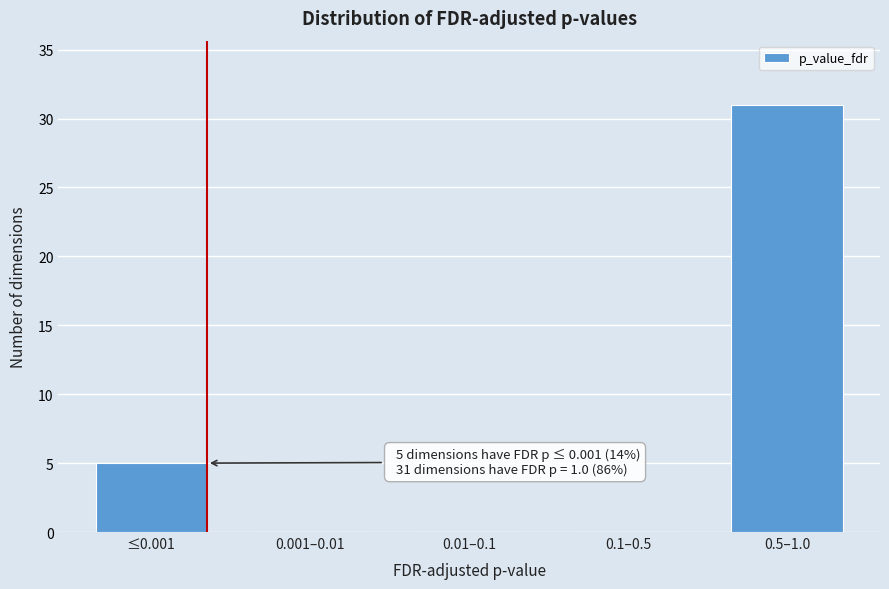

Reading left to right, what are all the values shown in this chart?

≤0.001=5	0.001–0.01=0	0.01–0.1=0	0.1–0.5=0	0.5–1.0=31